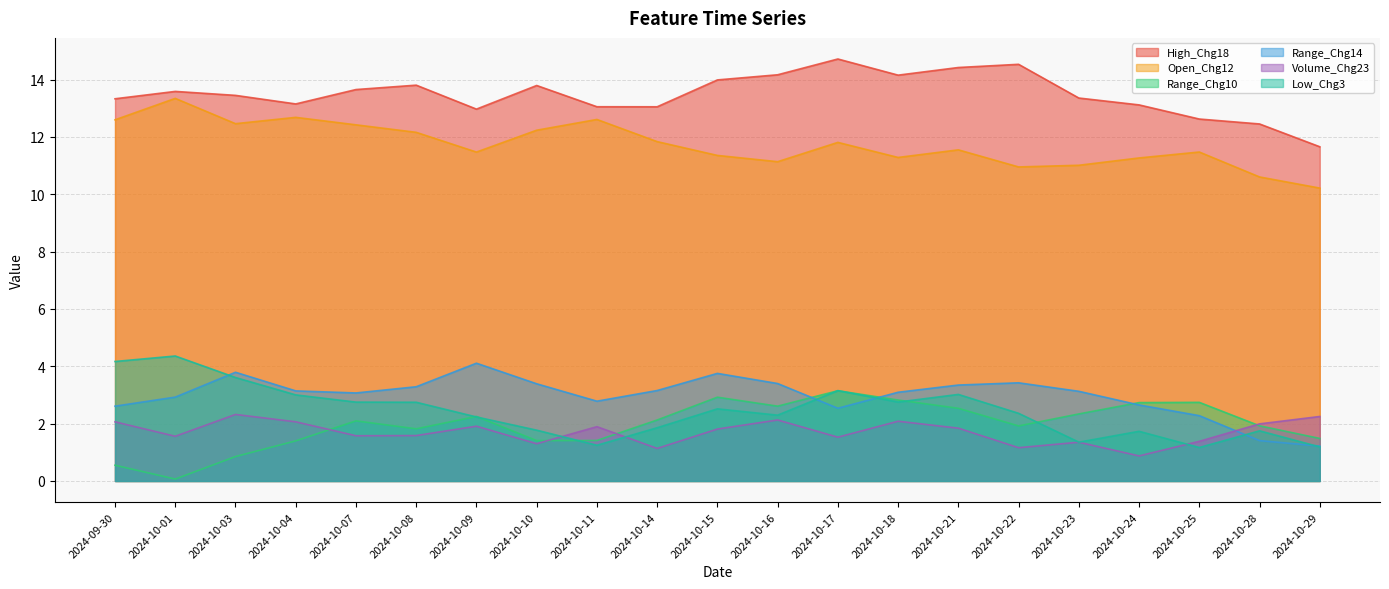

True or false: Open_Chg12 has a value of 12.6 at 2024-10-11.

True